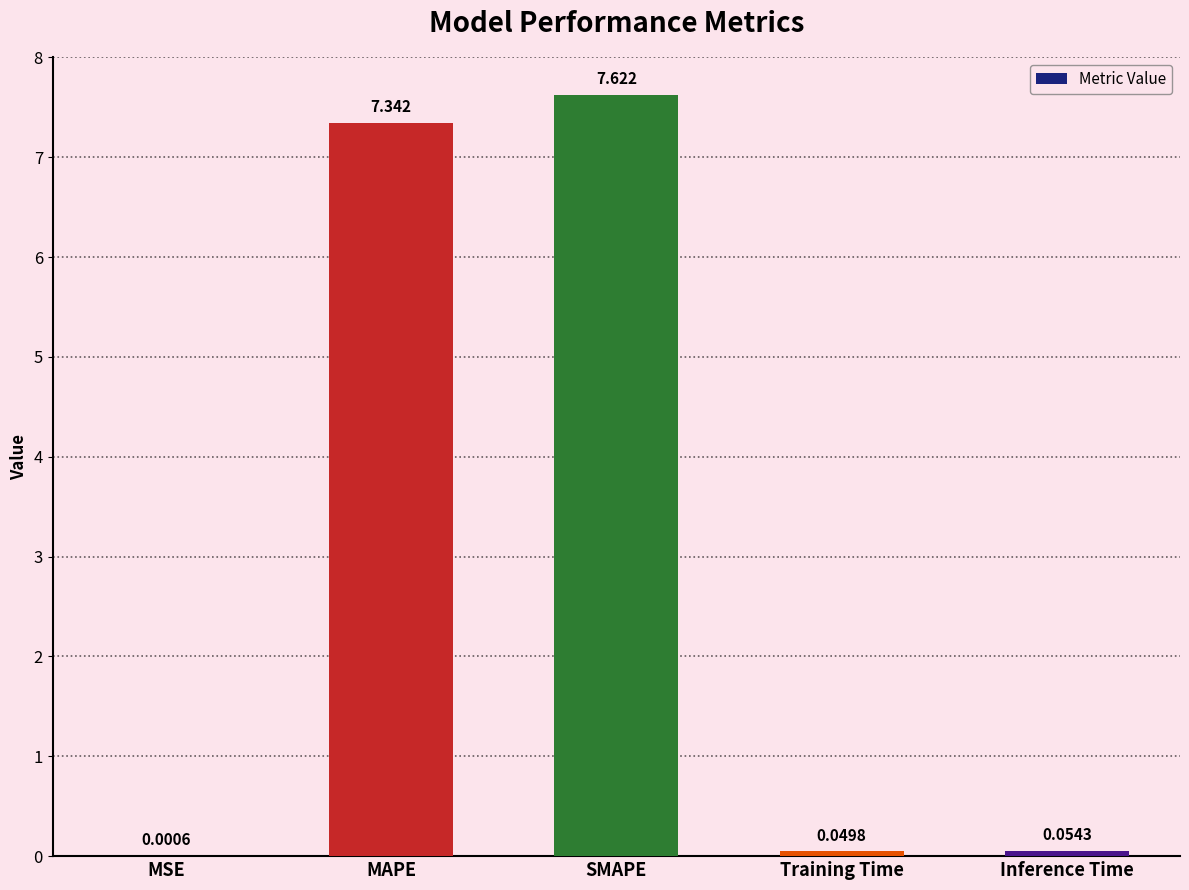

What is the sum of the values at SMAPE and Training Time?

7.7